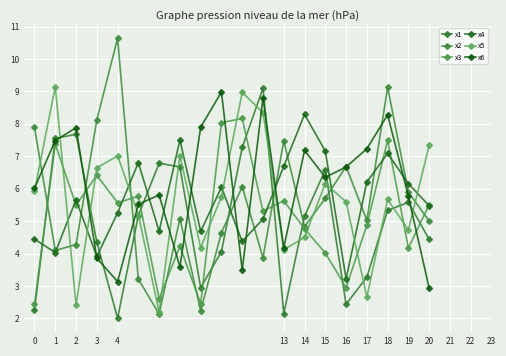

Does the chart have visible grid lines?

Yes